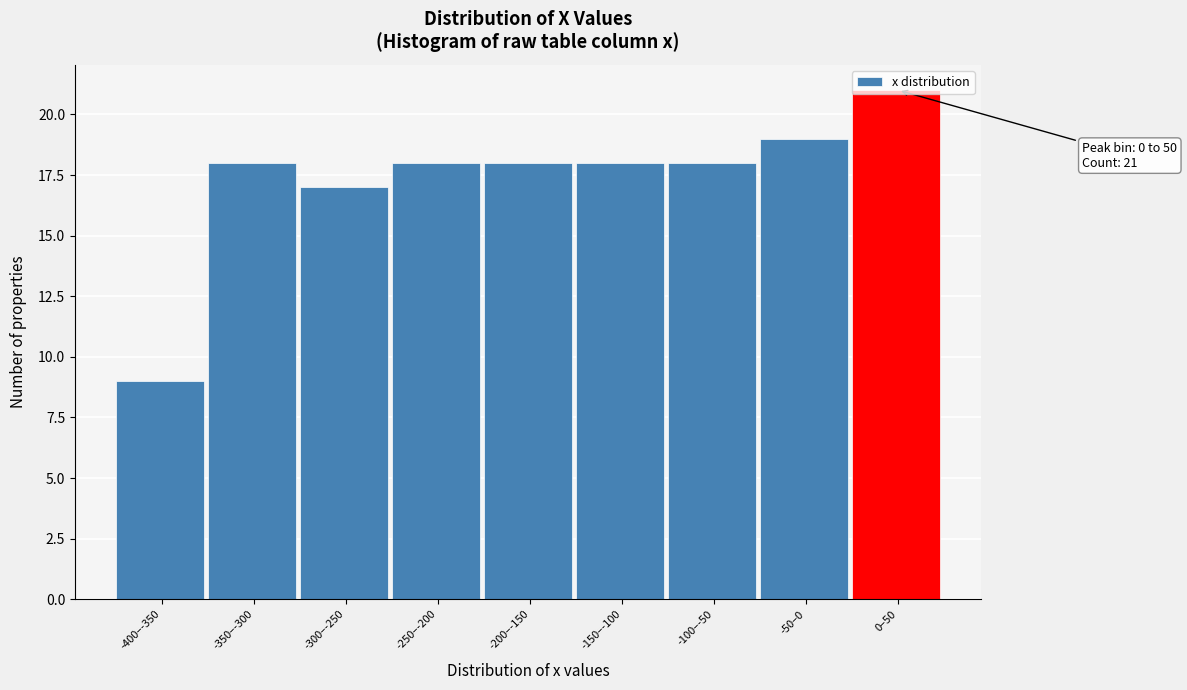

What is the minimum value shown in the chart?

9